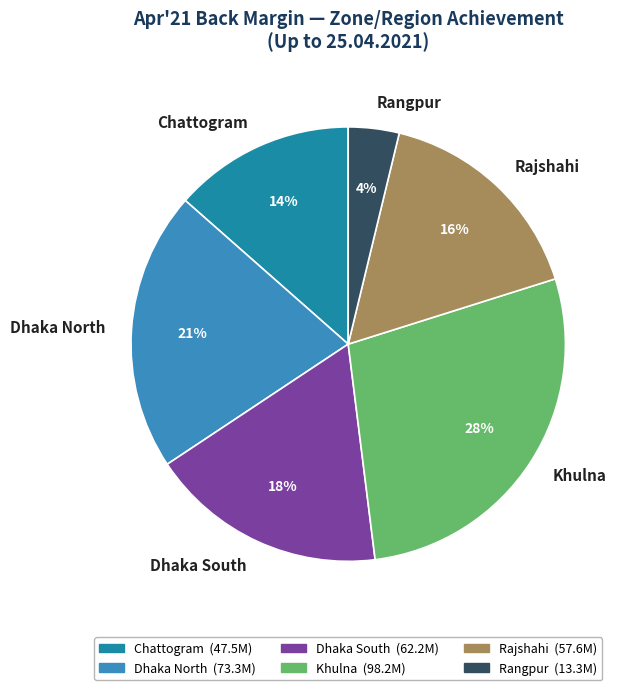

To the nearest percent, what is the difference between the largest and smallest slice percentages?

24%